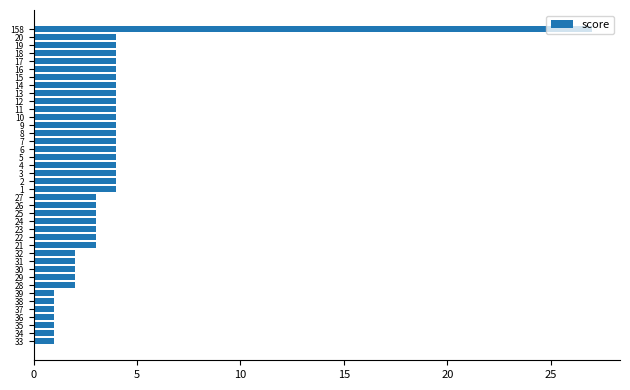

What value does the data have at 13?

4